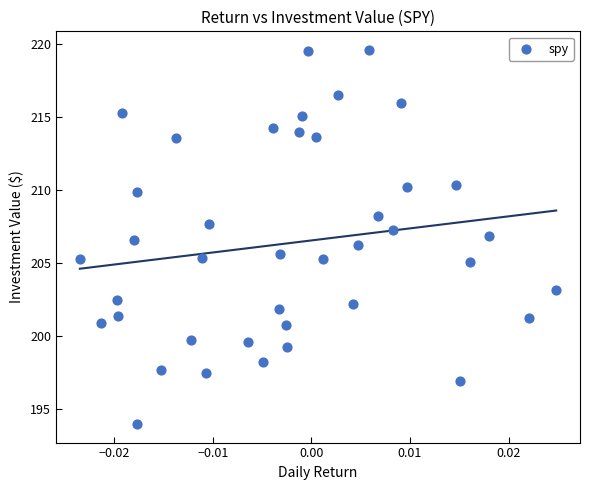

How many points are shown in the scatter plot?

40